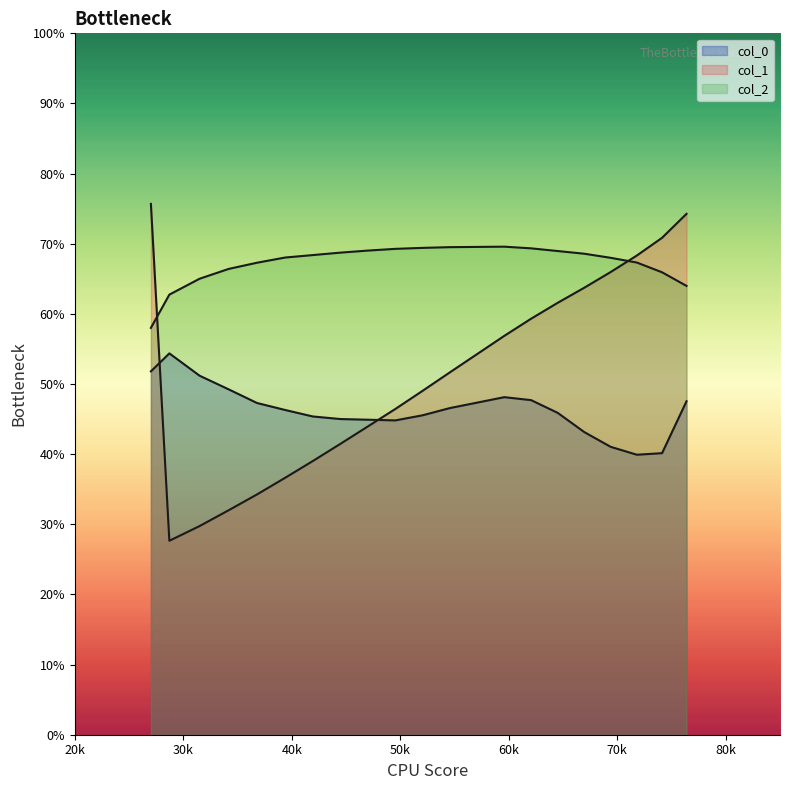

How many lines are shown in the chart?

3